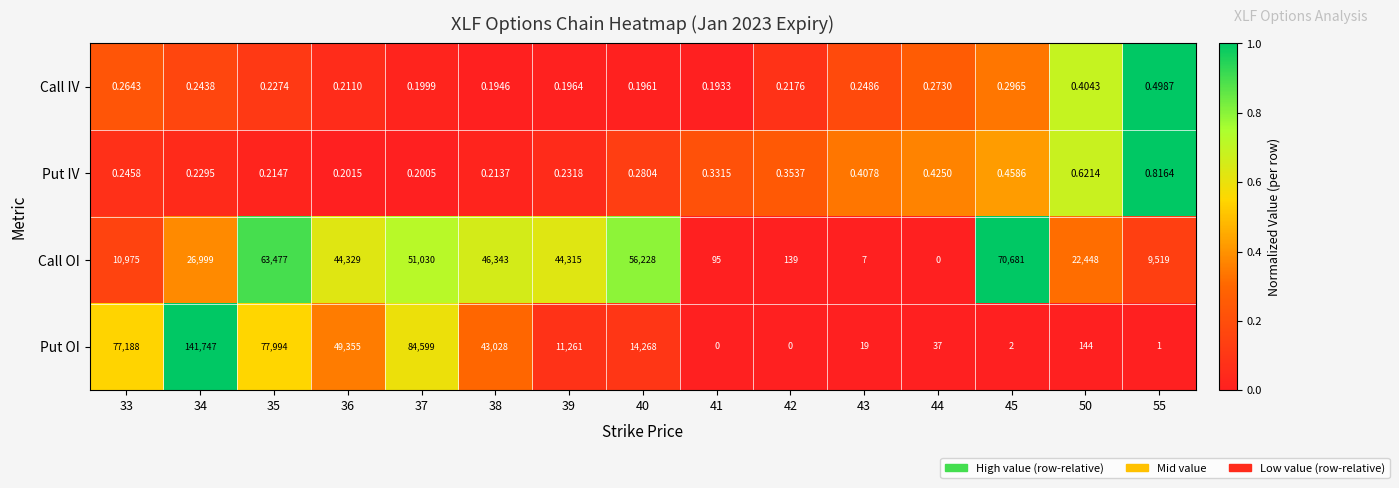

Which series has the widest spread of values?

Put OI